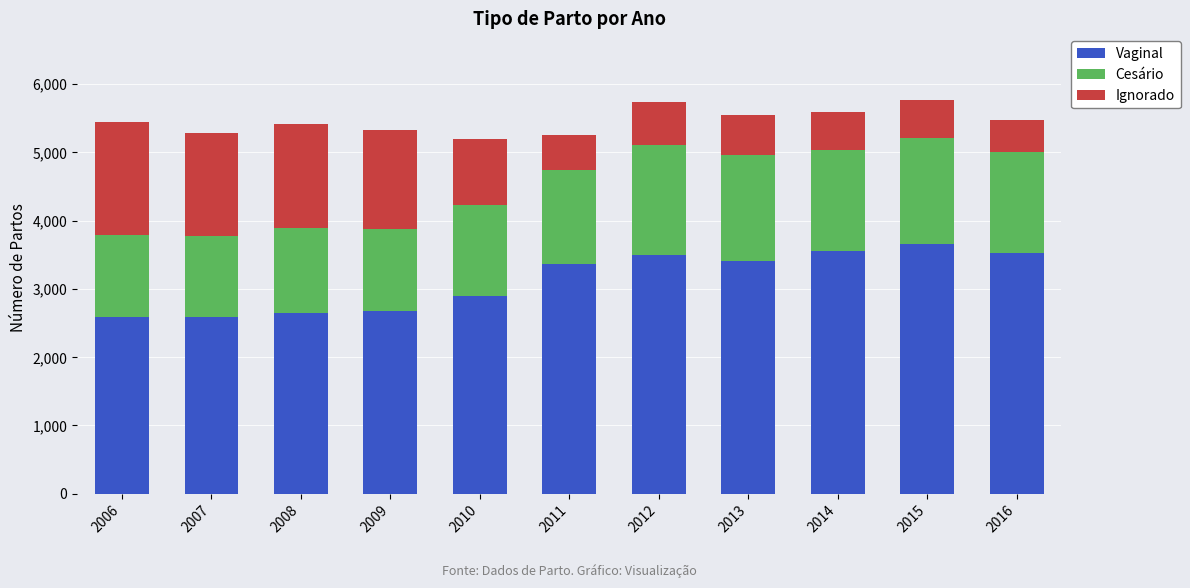

What is the minimum value for Vaginal?

2591